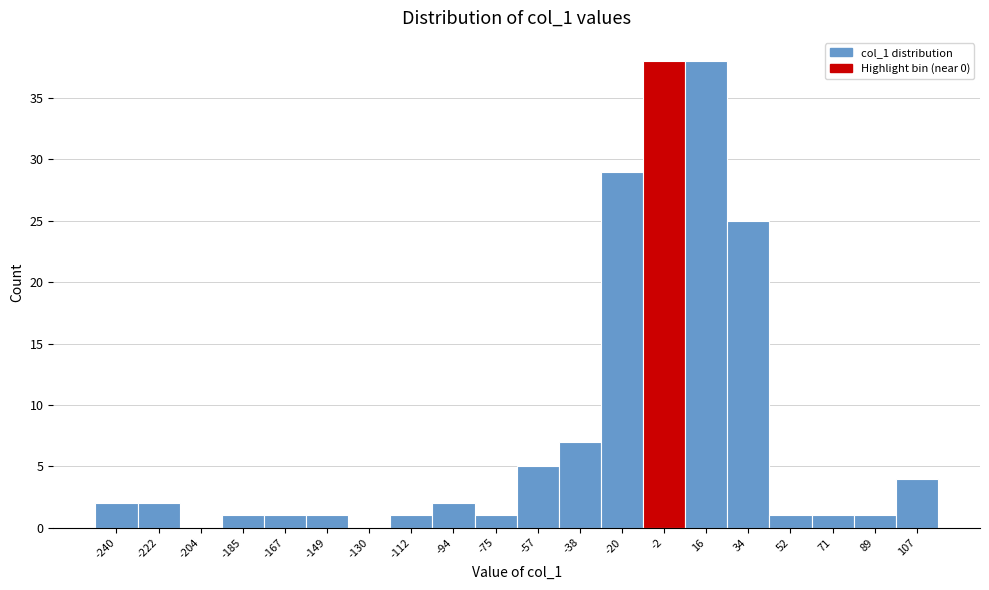

Reading left to right, transcribe this chart: for each bar, give the range it covers on the x-axis and its height. Neither the bar edges nor the heights are printed on the chart, so give them approximately, as read against the axes.

-250 to -232: 2
-232 to -214: 2
-214 to -194: 0
-194 to -176: 1
-176 to -158: 1
-158 to -140: 1
-140 to -122: 0
-122 to -104: 1
-104 to -84: 2
-84 to -66: 1
-66 to -48: 5
-48 to -30: 7
-30 to -12: 29
-12 to 6: 38
6 to 26: 38
26 to 44: 25
44 to 62: 1
62 to 80: 1
80 to 98: 1
98 to 118: 4